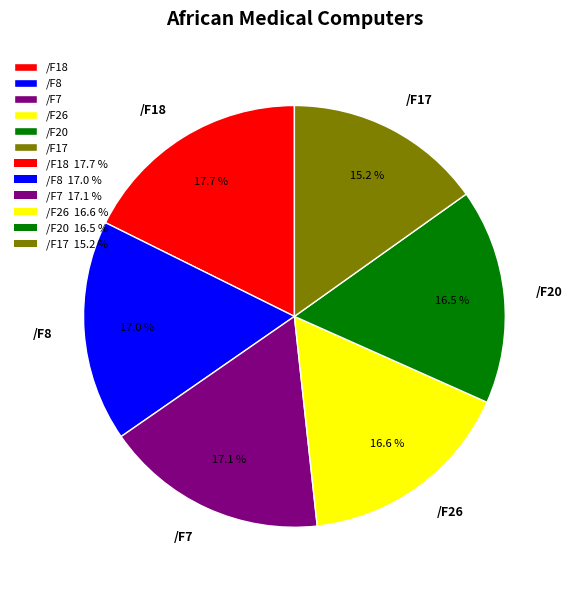

How many segments does this pie chart have?

6